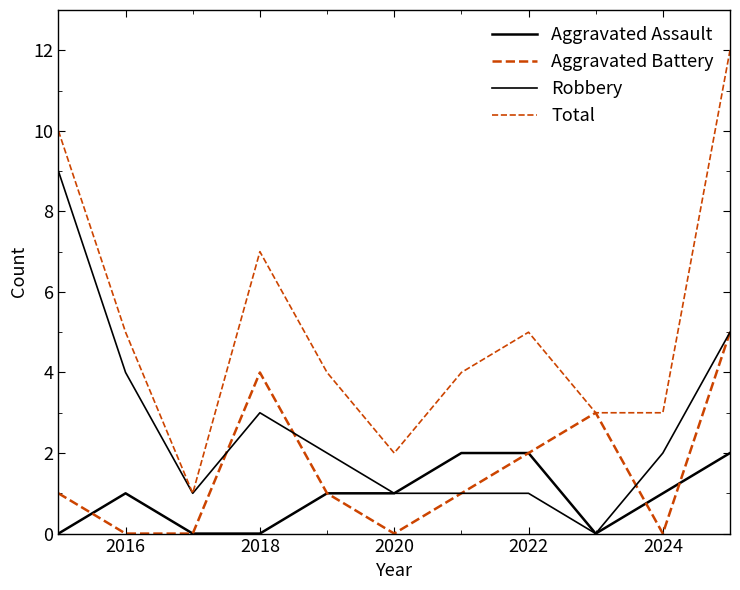

Reading right to left, extract all data points from this chart.

Aggravated Assault: 2	1	0	2	2	1	1	0	0	1	0
Aggravated Battery: 5	0	3	2	1	0	1	4	0	0	1
Robbery: 5	2	0	1	1	1	2	3	1	4	9
Total: 12	3	3	5	4	2	4	7	1	5	10